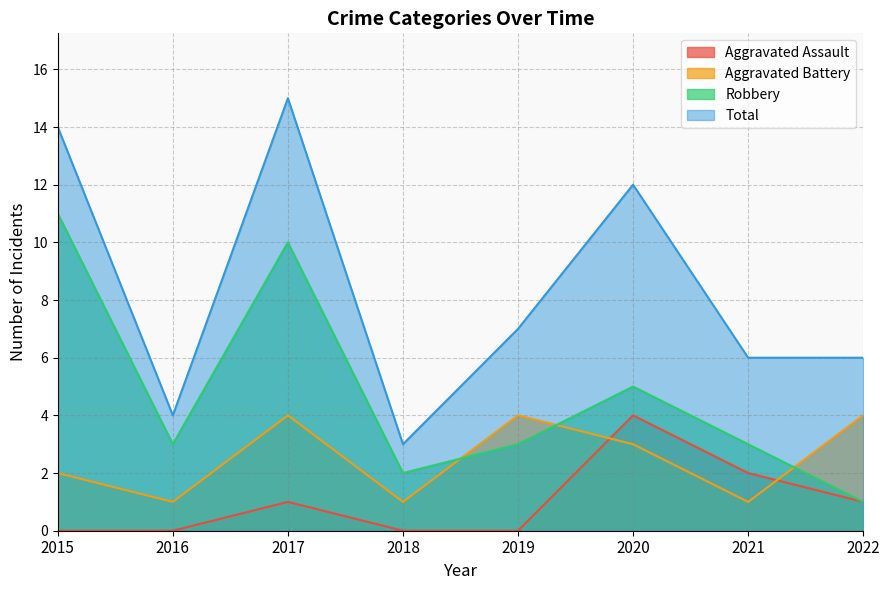

What is the difference between the second highest and minimum values in the Aggravated Battery series?

3